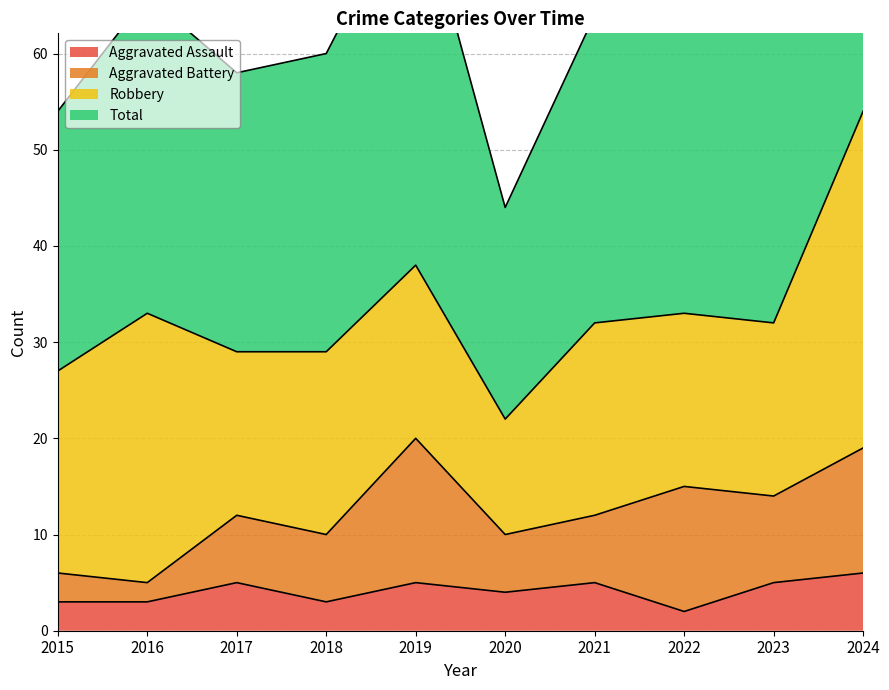

What is the average value of the Aggravated Assault series?

4